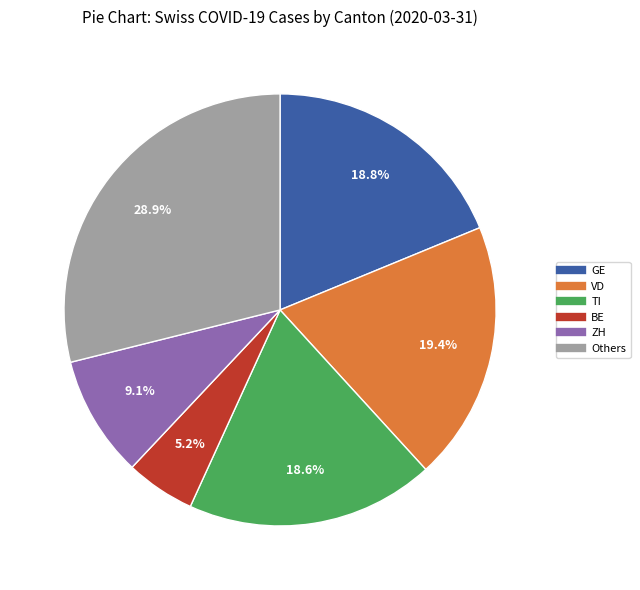

How many slices are in this pie chart?

6